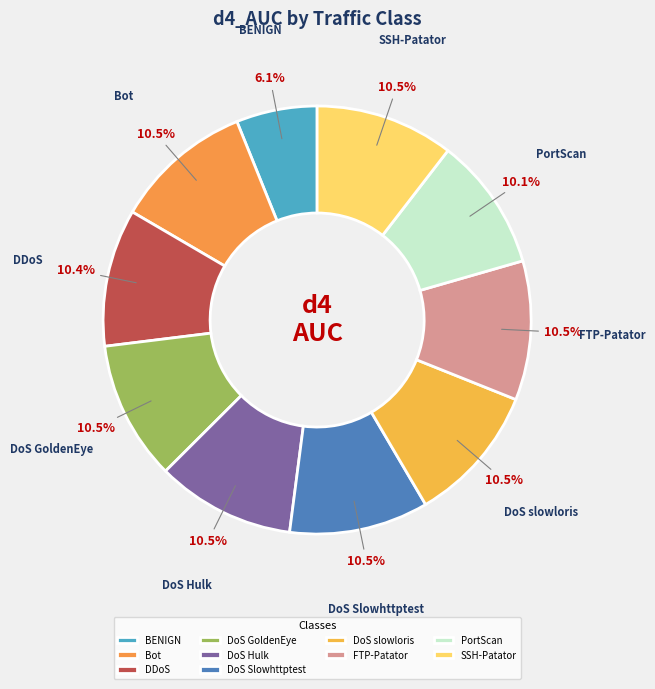

How many slices are in this pie chart?

10